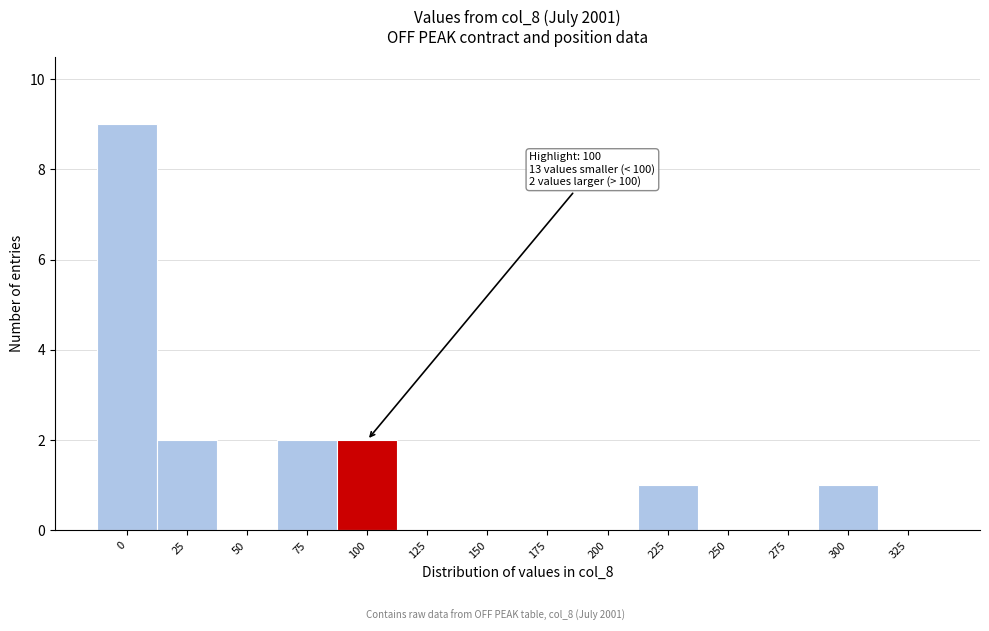

Reading left to right, list all the values displayed in this chart.

0=9	25=2	50=0	75=2	100=2	125=0	150=0	175=0	200=0	225=1	250=0	275=0	300=1	325=0